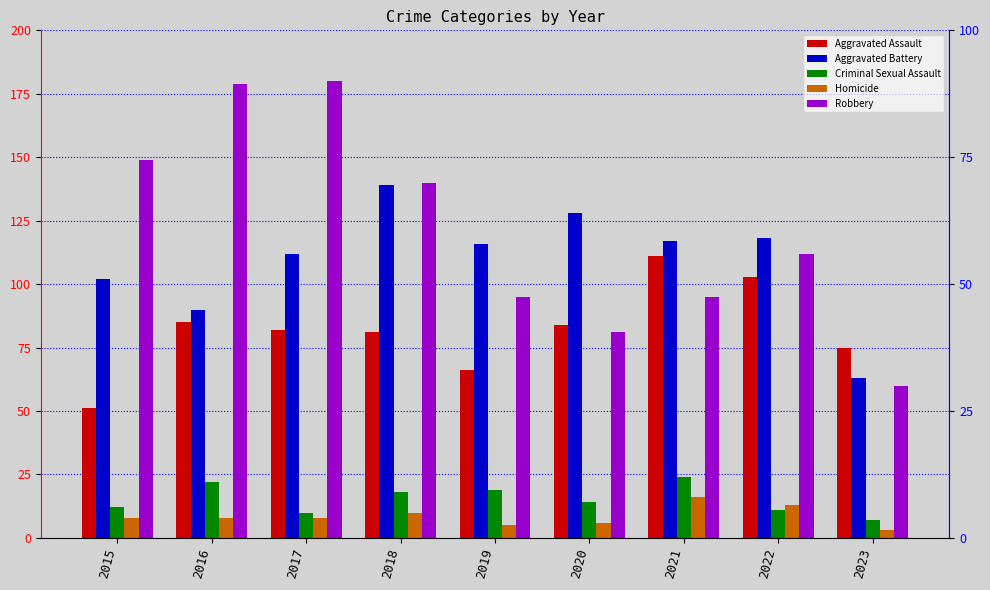

Which series has the largest range (max minus min)?

Robbery